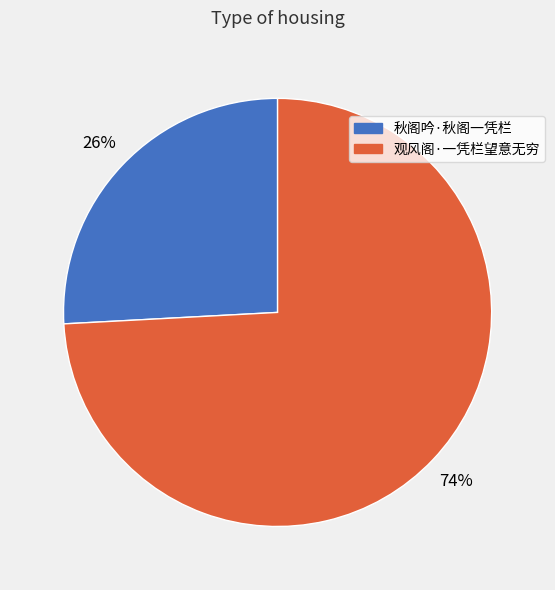

Count the number of slices in the pie.

2